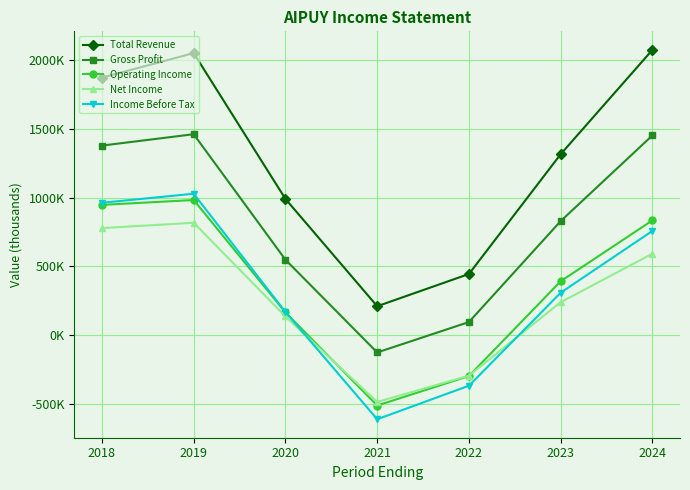

How many intersections are there between Net Income and Income Before Tax?

2